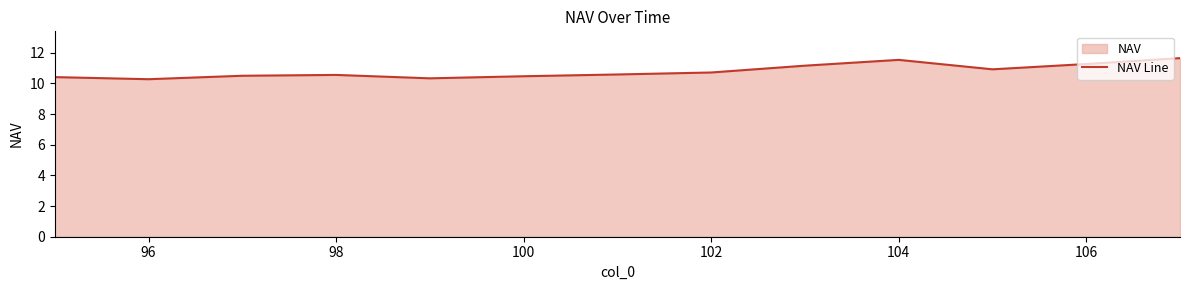

What is the minimum value shown in the chart?

10.3